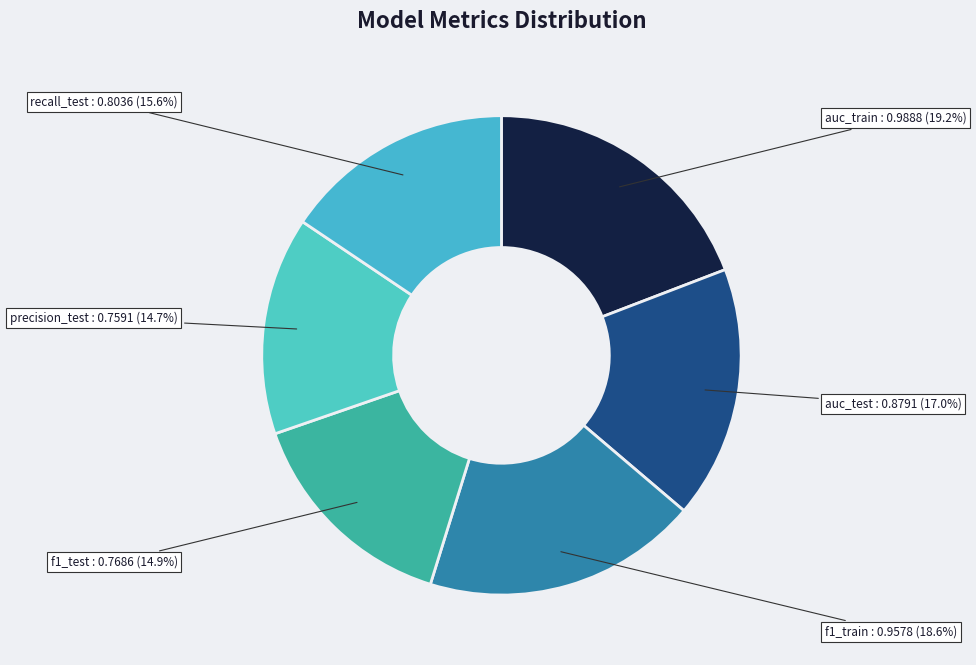

Which slice is the largest?

auc_train